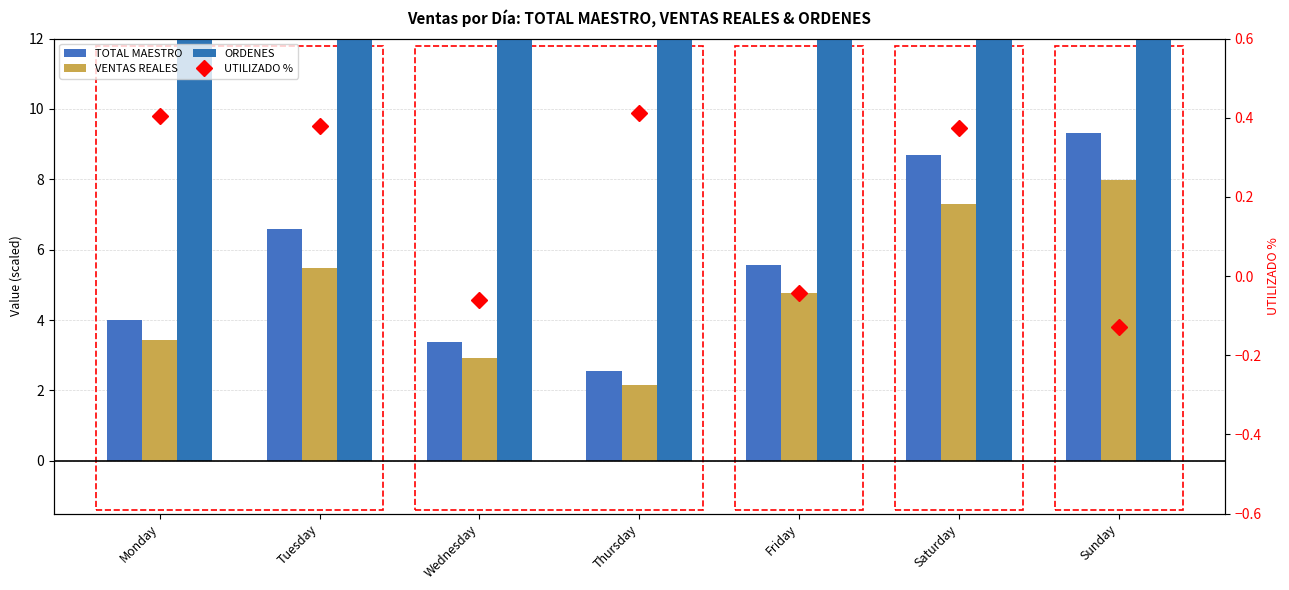

How many categories are shown in the chart?

7